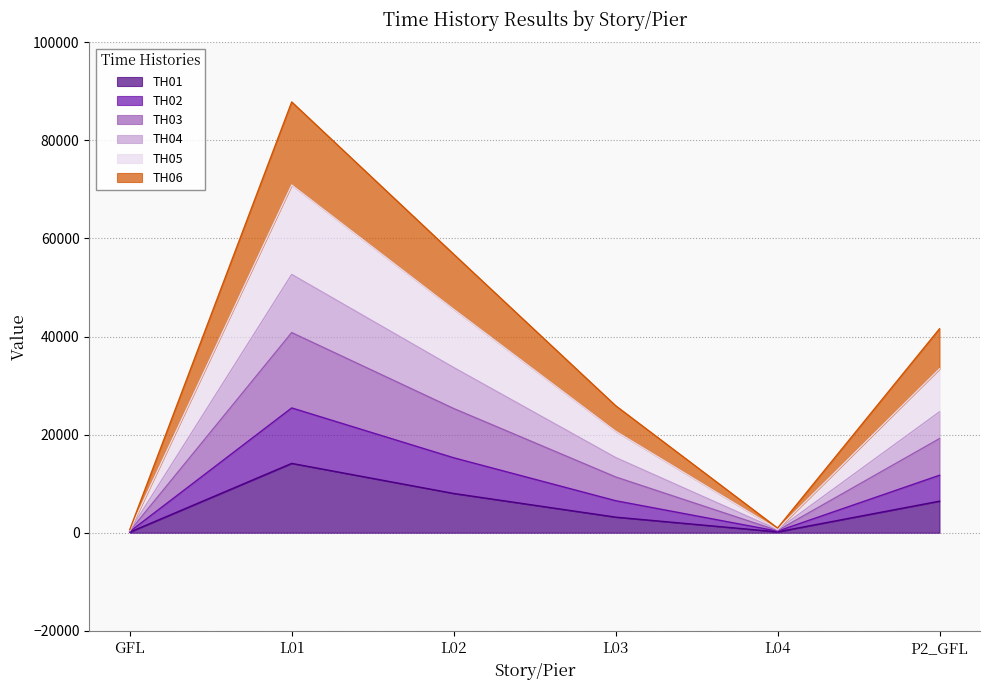

How many lines are shown in the chart?

6